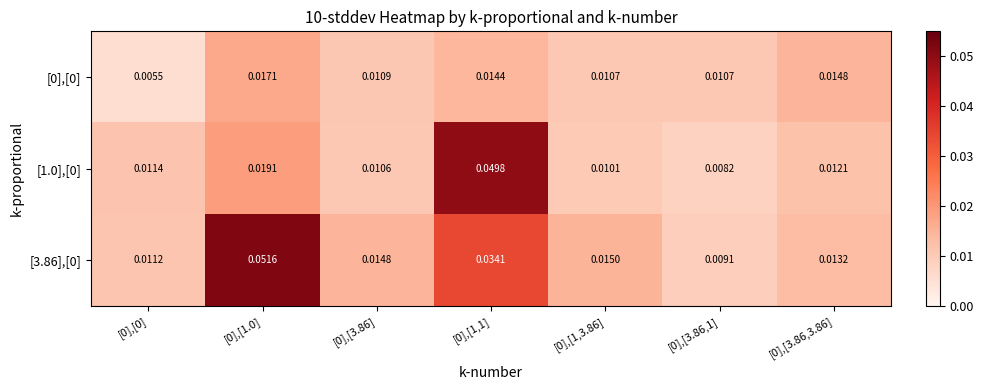

Is the value of [0],[0] at [0],[3.86,3.86] greater than the value of [3.86],[0] at [0],[3.86,3.86]?

Yes